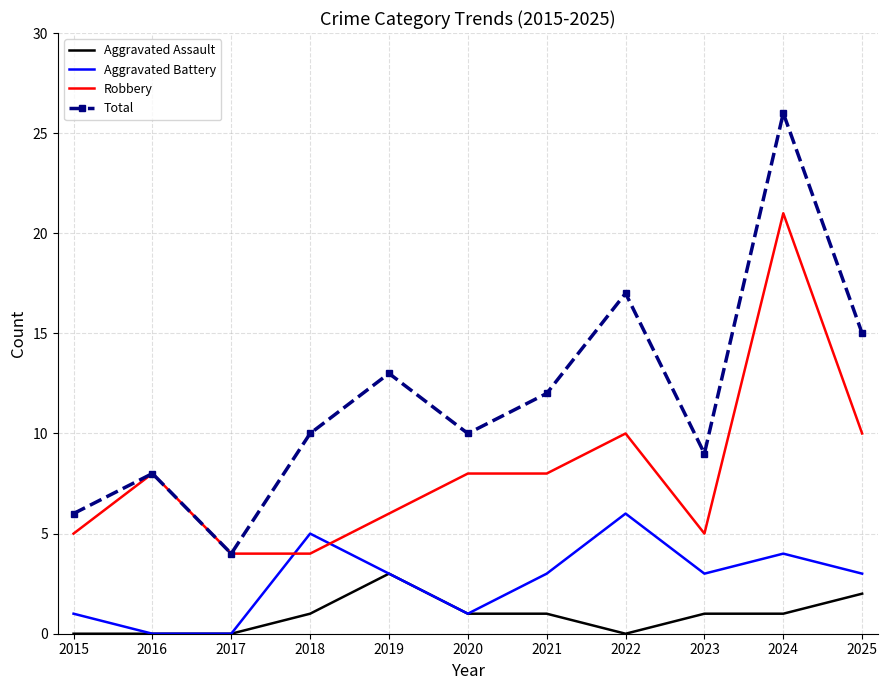

Which series has the largest range (max minus min)?

Total